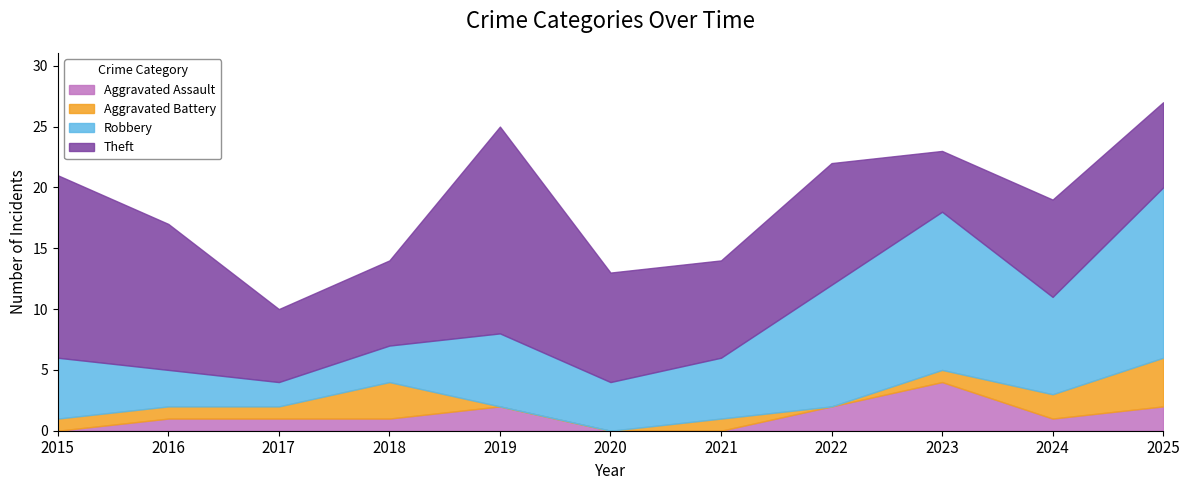

At which category does Aggravated Battery reach its first local peak?

2018